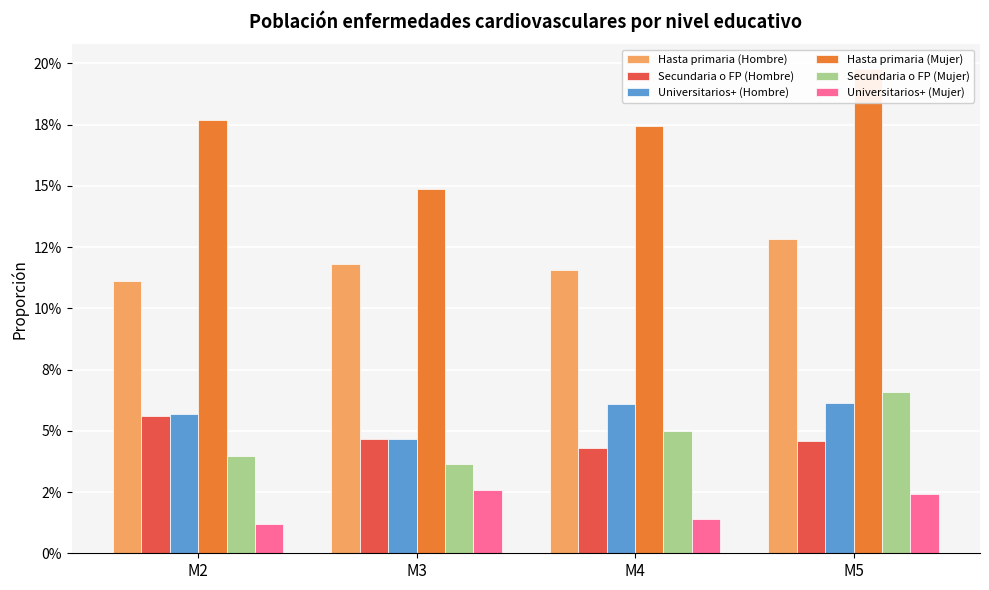

Reading left to right, transcribe all the data shown in this chart.

Hasta primaria (Hombre): M2=0.1	M3=0.1	M4=0.1	M5=0.1
Secundaria o FP (Hombre): M2=0.1	M3=0.0	M4=0.0	M5=0.0
Universitarios+ (Hombre): M2=0.1	M3=0.0	M4=0.1	M5=0.1
Hasta primaria (Mujer): M2=0.2	M3=0.1	M4=0.2	M5=0.2
Secundaria o FP (Mujer): M2=0.0	M3=0.0	M4=0.0	M5=0.1
Universitarios+ (Mujer): M2=0.0	M3=0.0	M4=0.0	M5=0.0